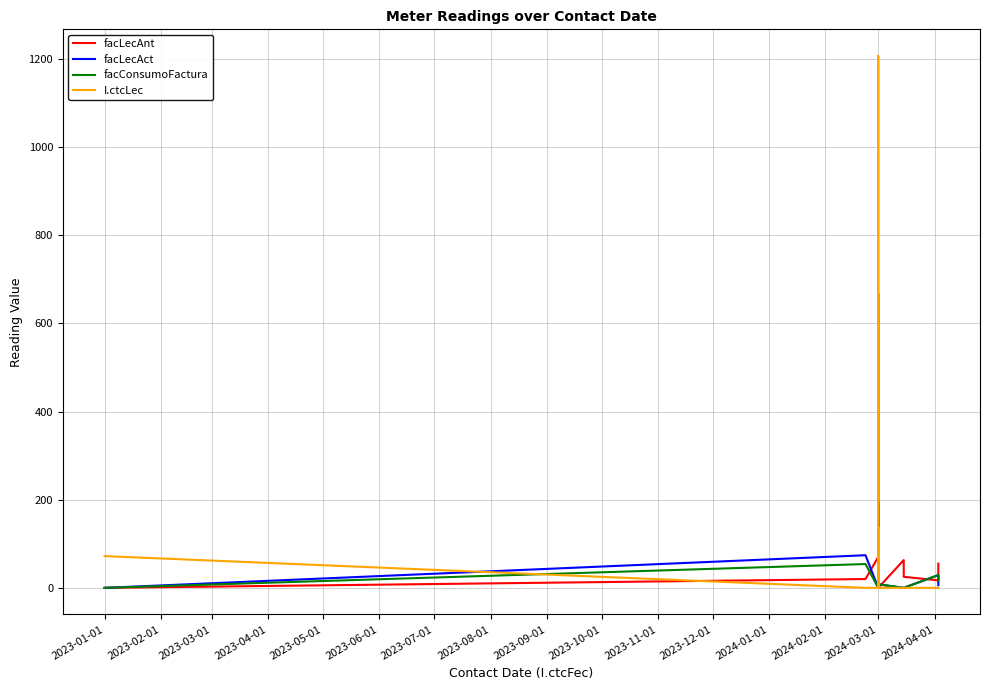

Which has a higher value, 2024-03-01 or 2024-03-01?

2024-03-01